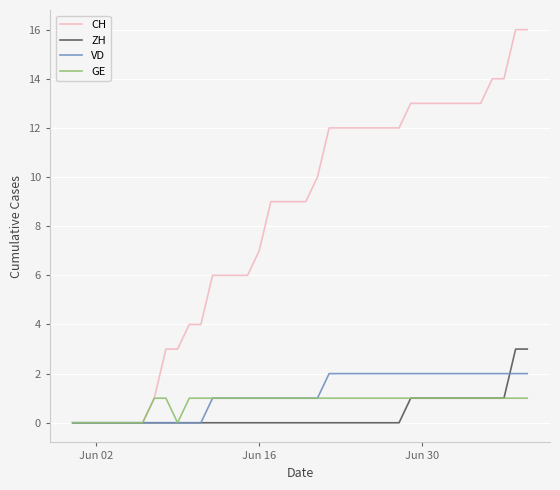

Rank the series by their maximum value, from highest to lowest.

CH, ZH, VD, GE